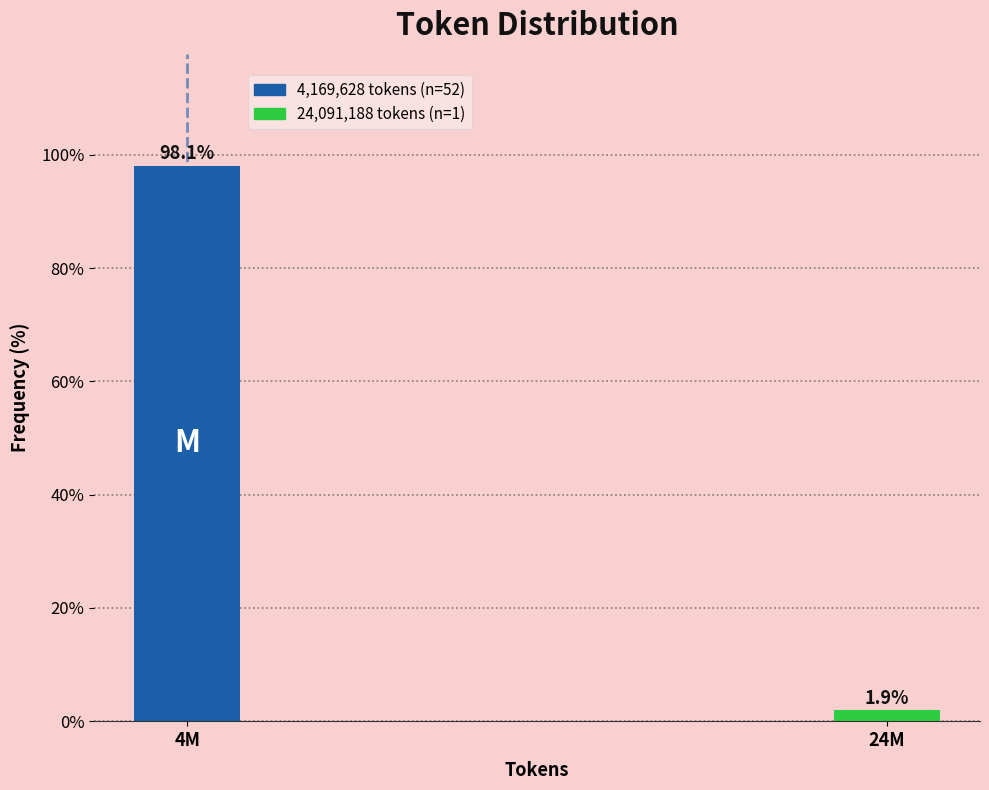

Reading left to right, list all the values displayed in this chart.

4M=98.1	24M=1.9